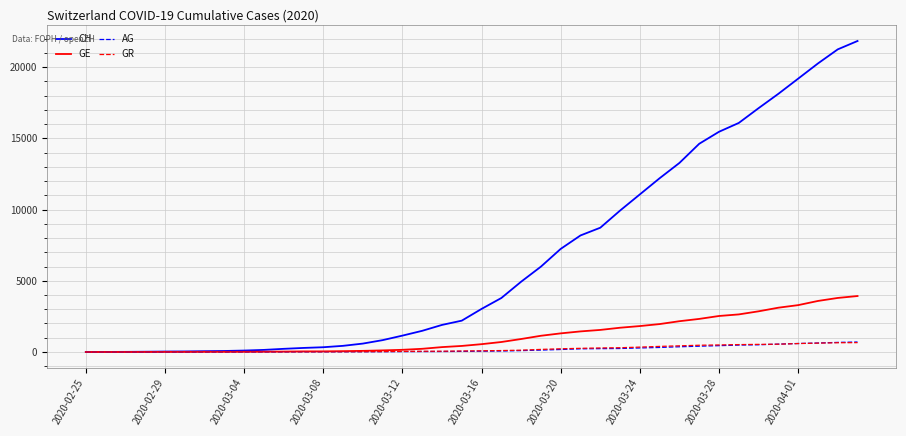

What is the sum of all CH values?

262115